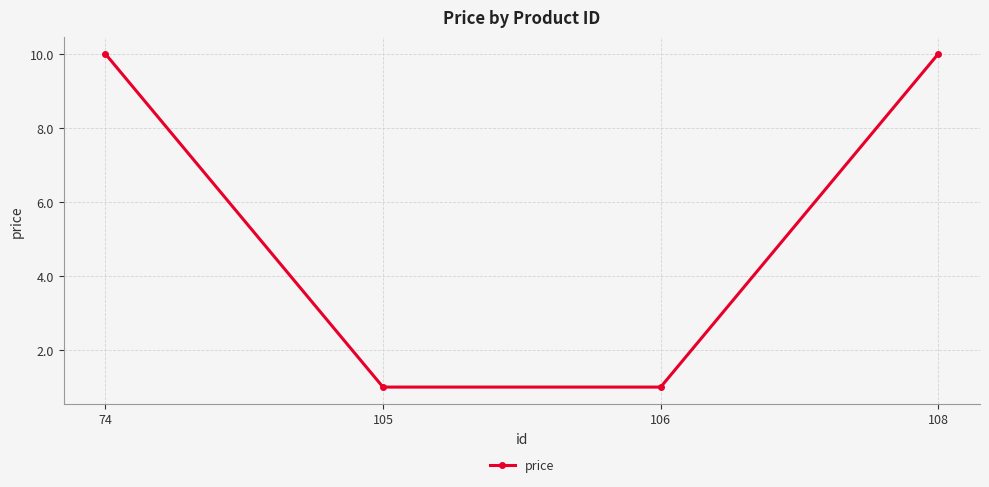

Reading left to right, list all the values displayed in this chart.

74=10	105=1	106=1	108=10